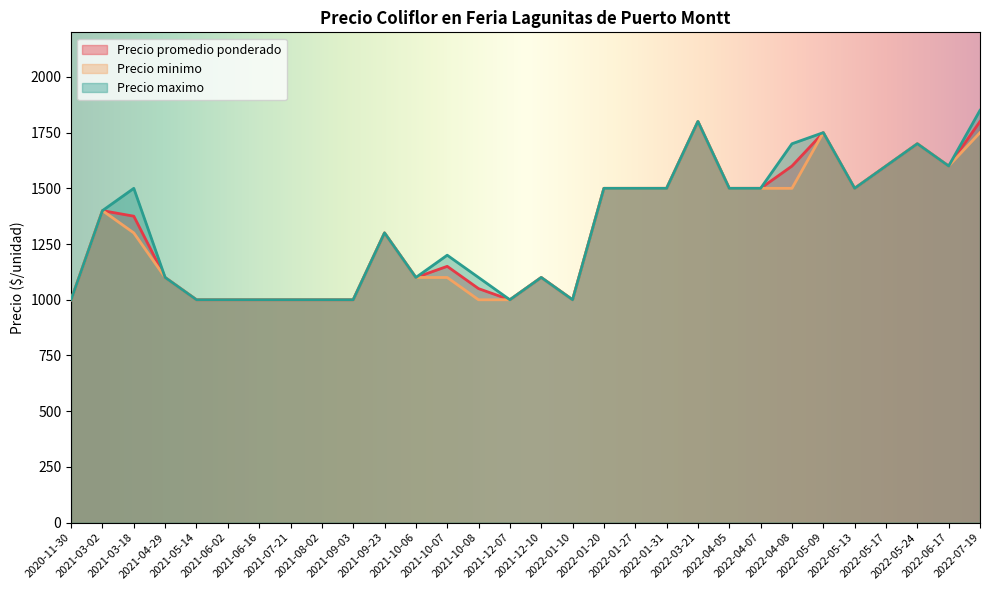

Which series changed the most between 2021-05-14 and 2022-05-24?

Precio promedio ponderado